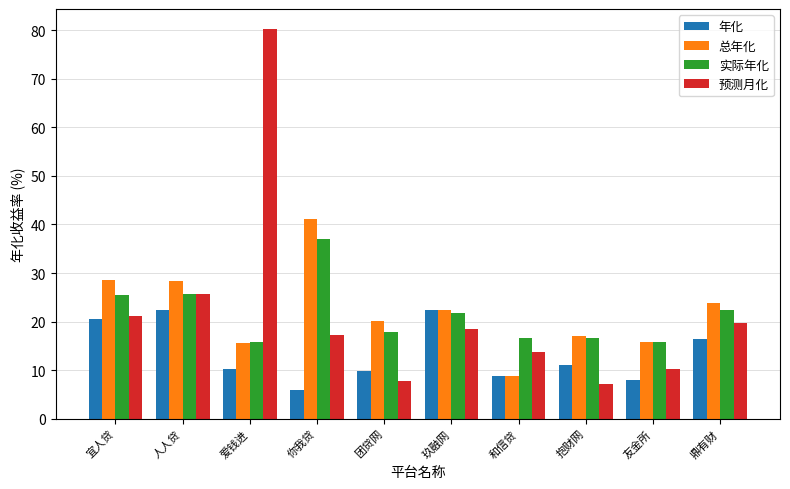

What is the sum of the 预测月化 values at 人人贷 and 和信贷?

39.4